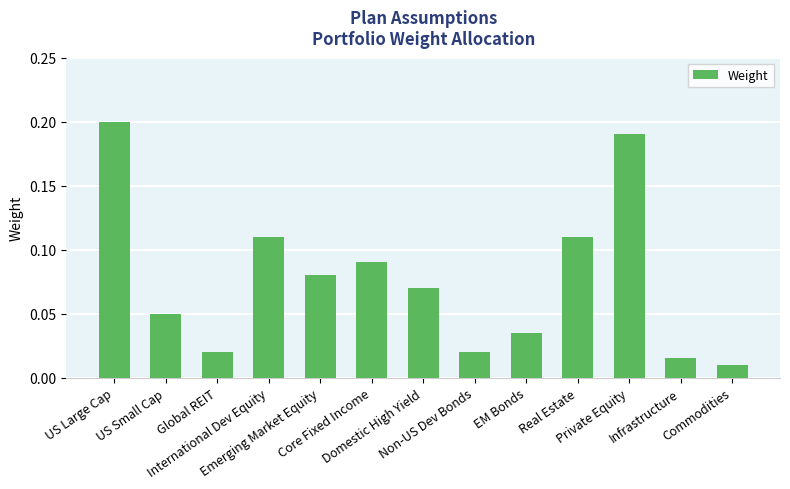

What is the label of the 7th bar from the right?

Domestic High Yield